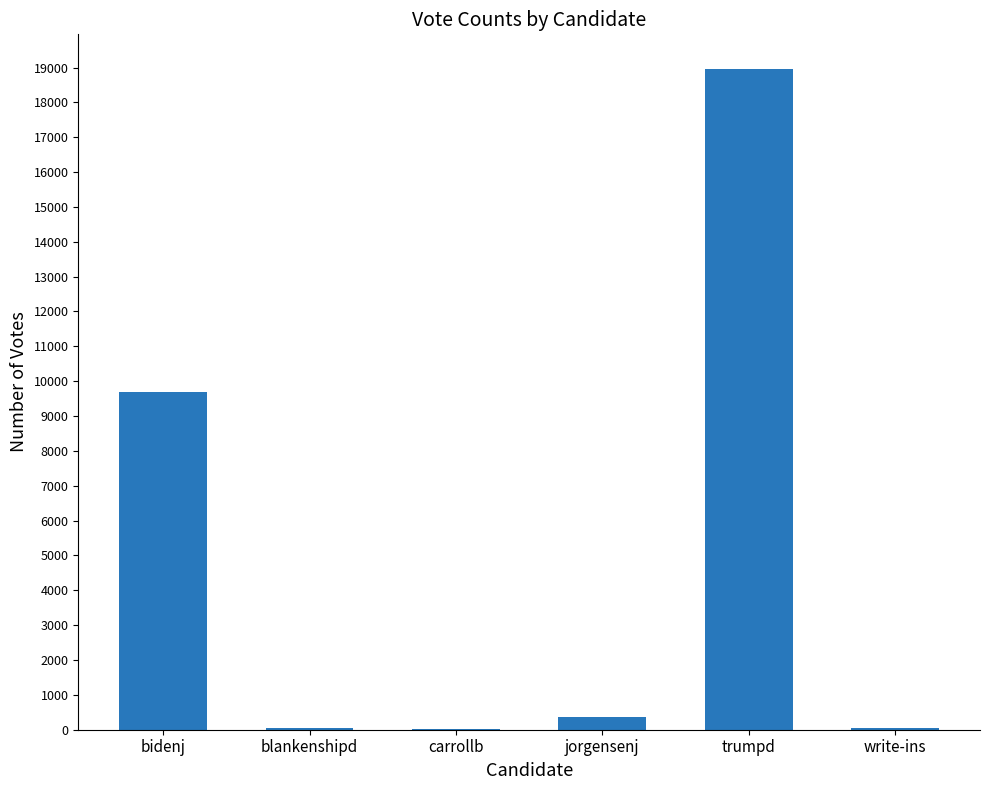

True or false: the data shows 9703 at bidenj.

True